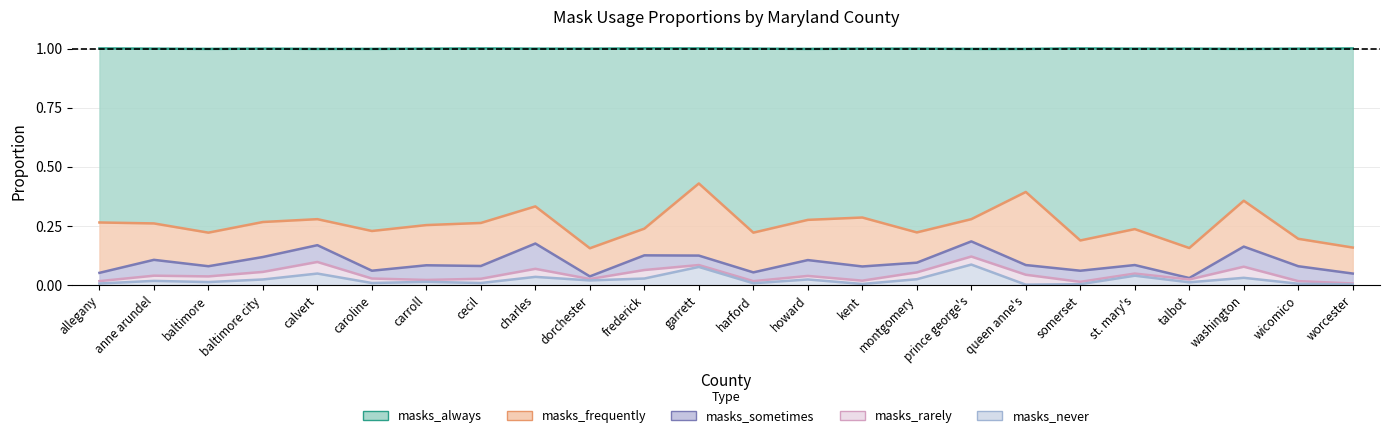

True or false: masks_frequently has a value of 0.1 at dorchester.

True